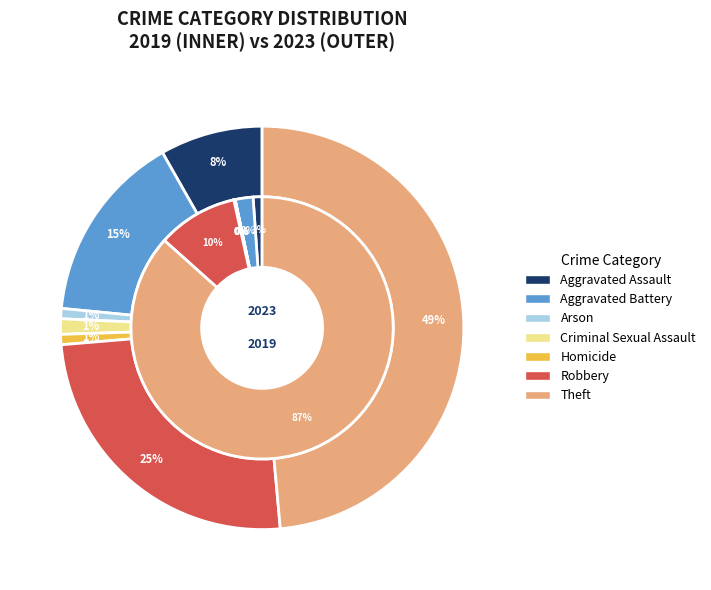

Does 6 represent more than half of the total?

No